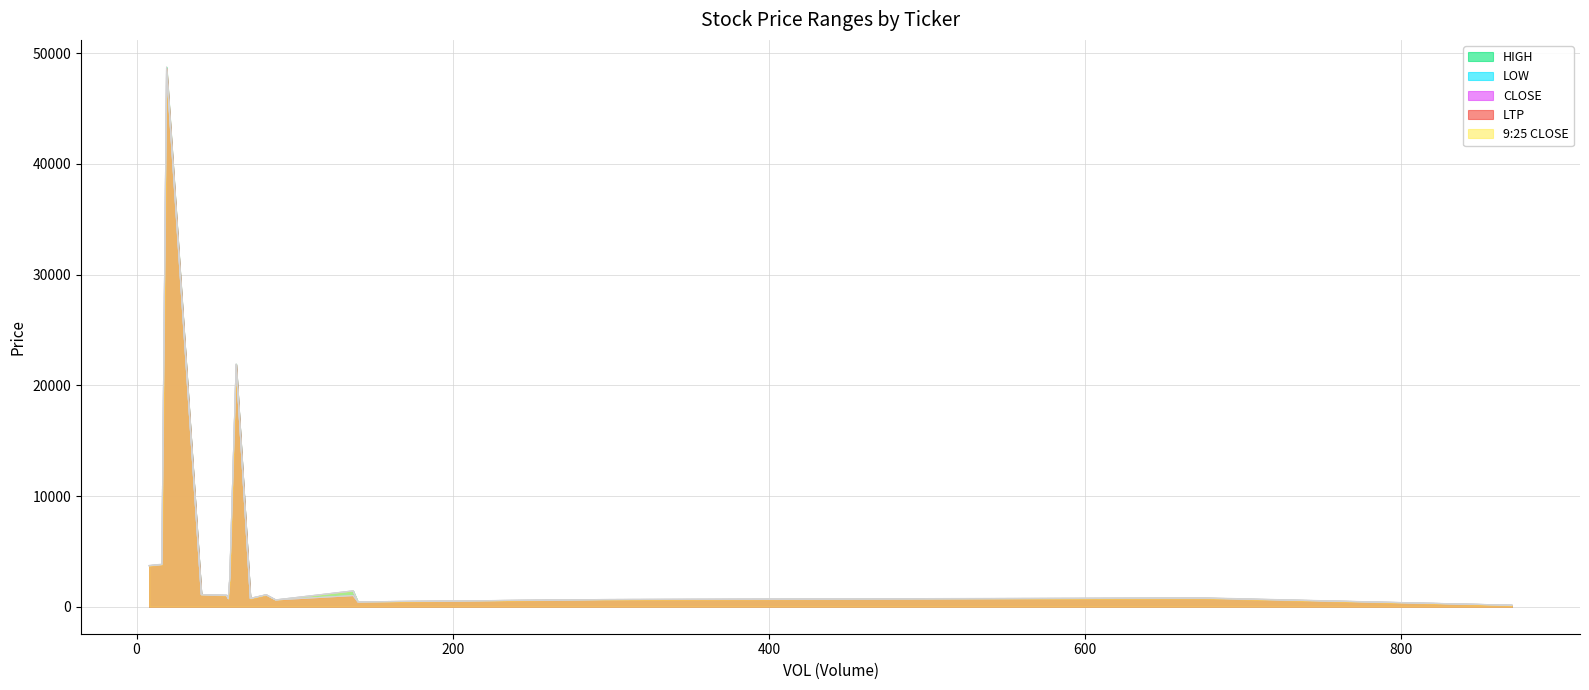

At how many categories does at least one series exceed 48318?

1